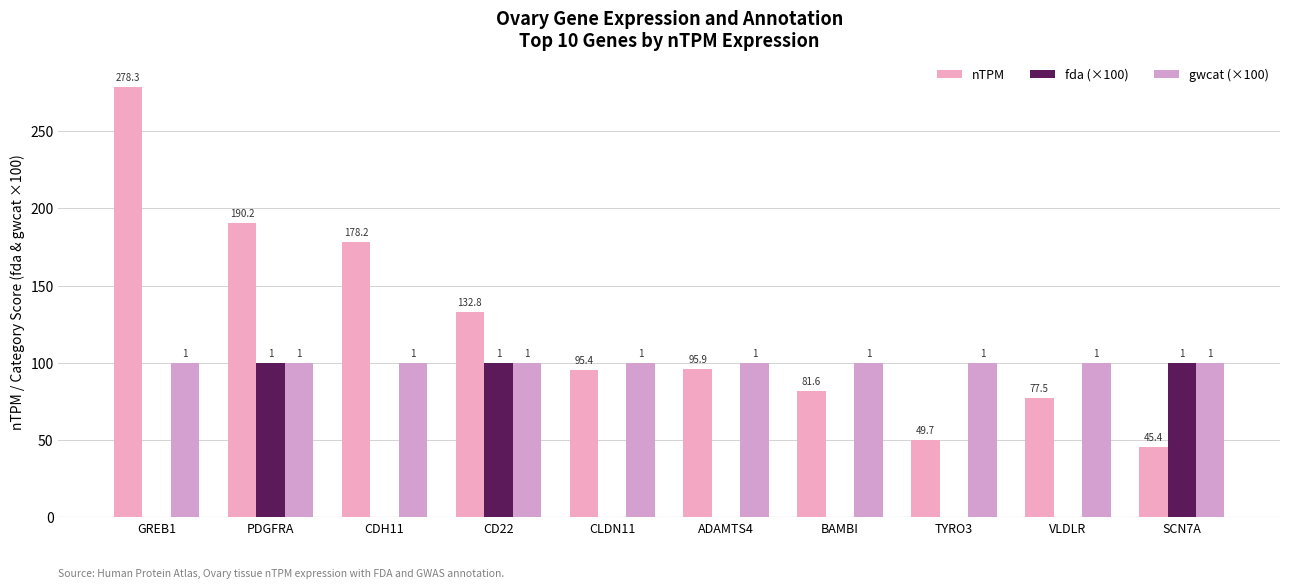

List the labels in order of gwcat (×100) value, smallest first.

GREB1, PDGFRA, CDH11, CD22, CLDN11, ADAMTS4, BAMBI, TYRO3, VLDLR, SCN7A